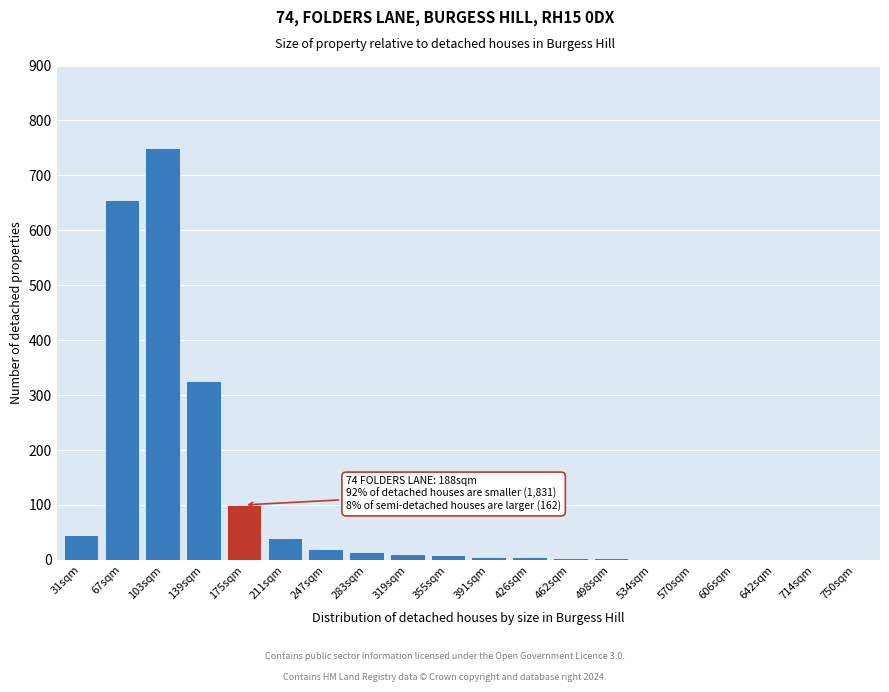

The chart shows a value of 45 at 31sqm. True or false?

True